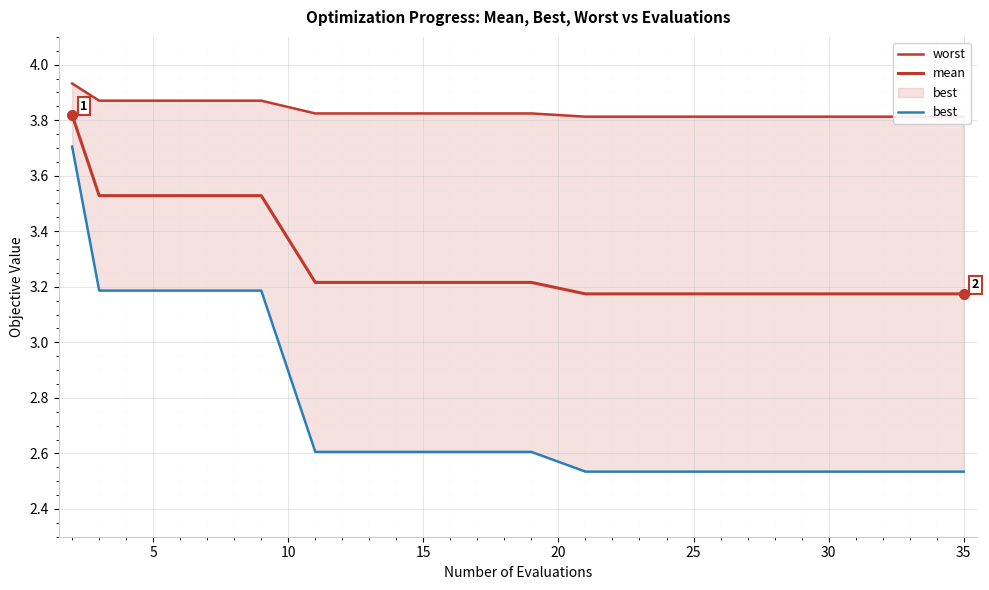

True or false: best and worst intersect in this chart.

False